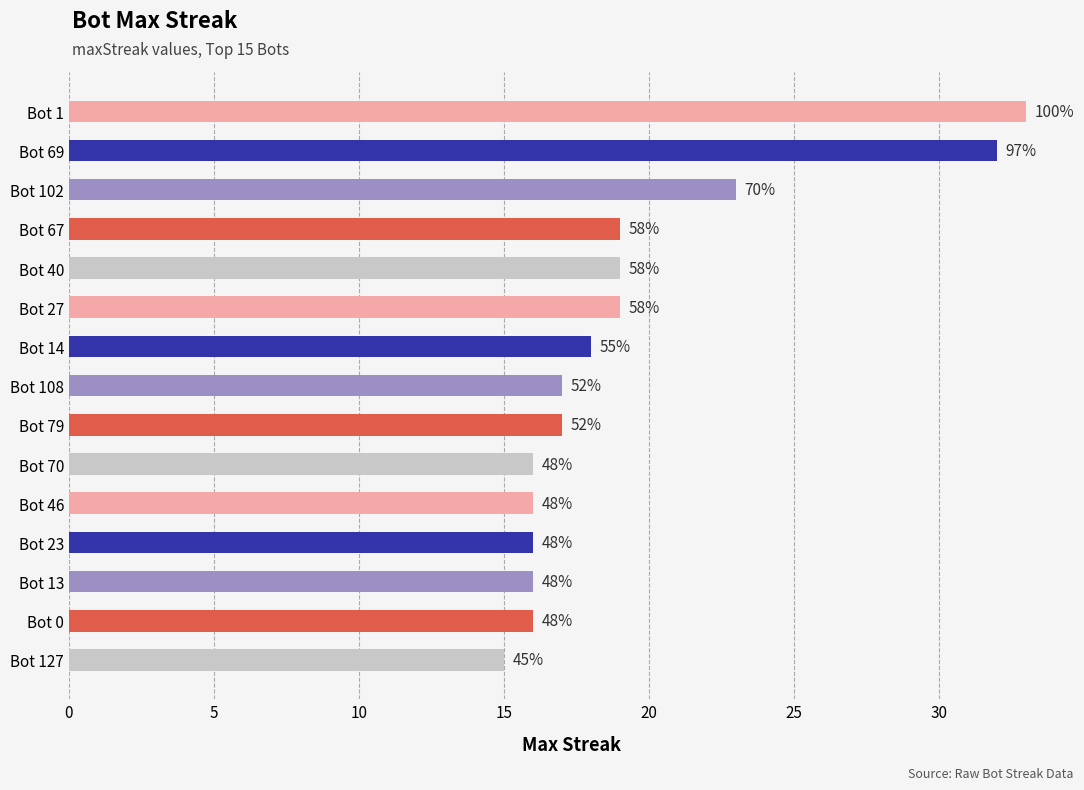

Are the bars horizontal?

Yes